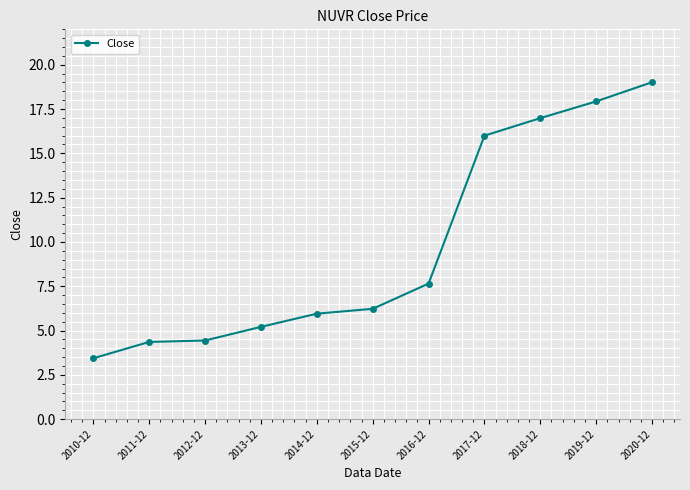

Is it true that the value at 2012-12 is 4.4?

True